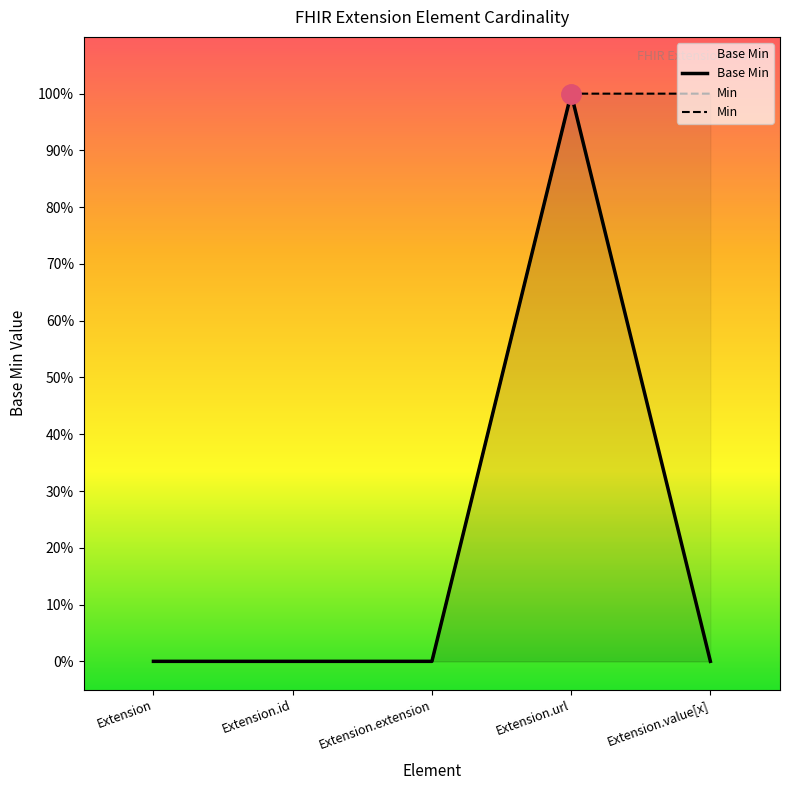

What is the label of the 3rd point from the left?

Extension.extension